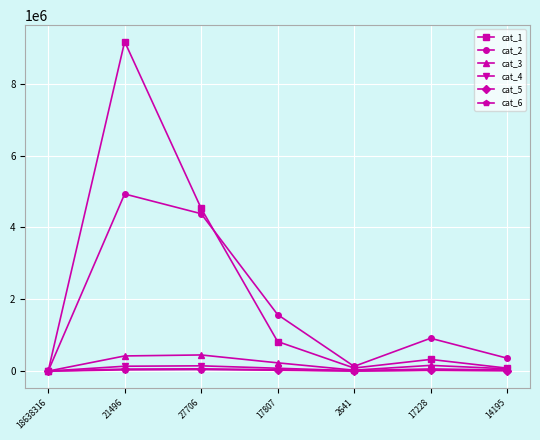

At which category is the sum across all series the highest?

21496